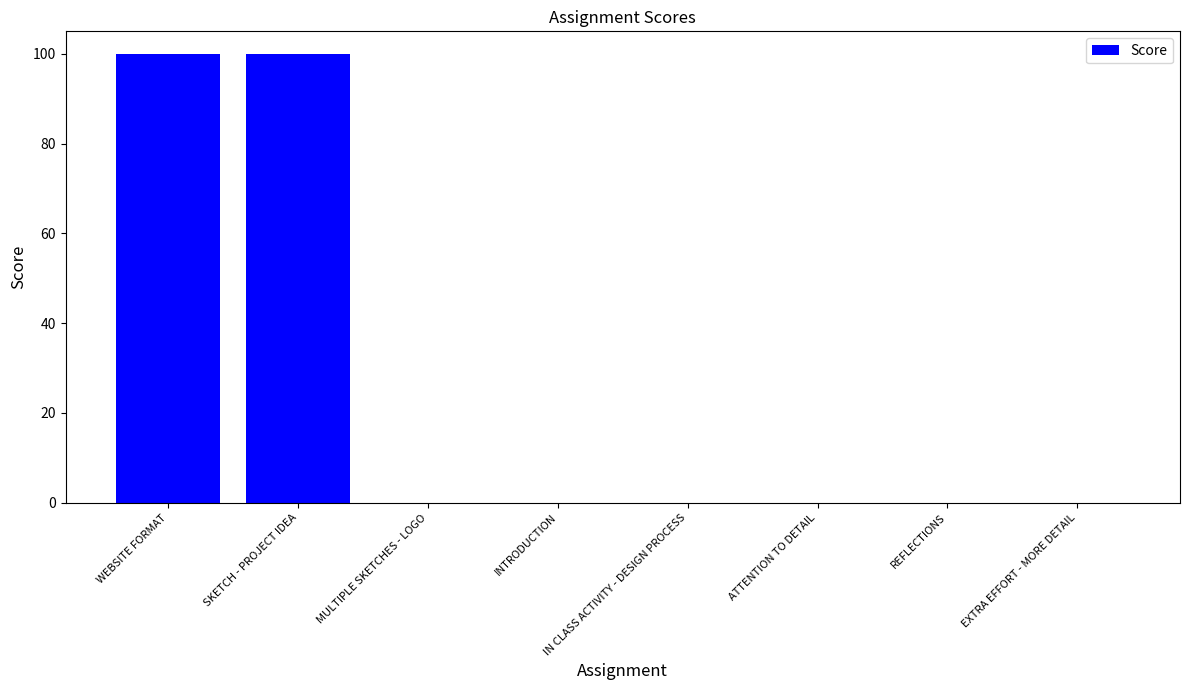

Is it true that the value at MULTIPLE SKETCHES - LOGO is 0?

True